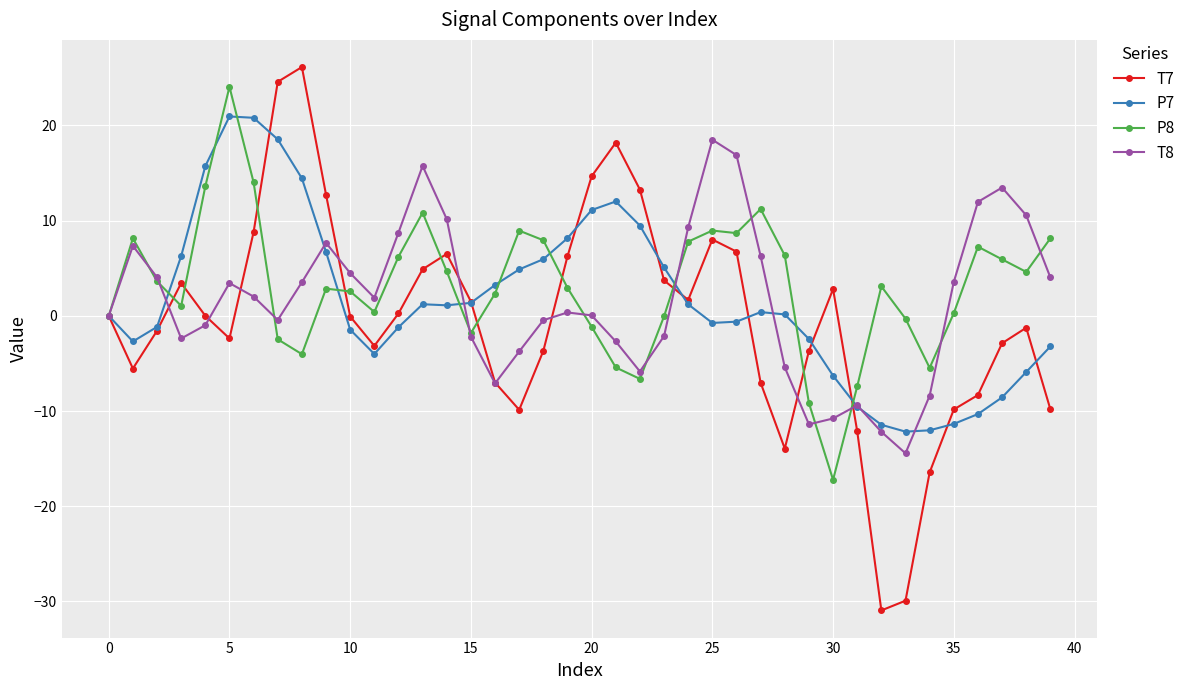

What is the sum of all T8 values?

64.2